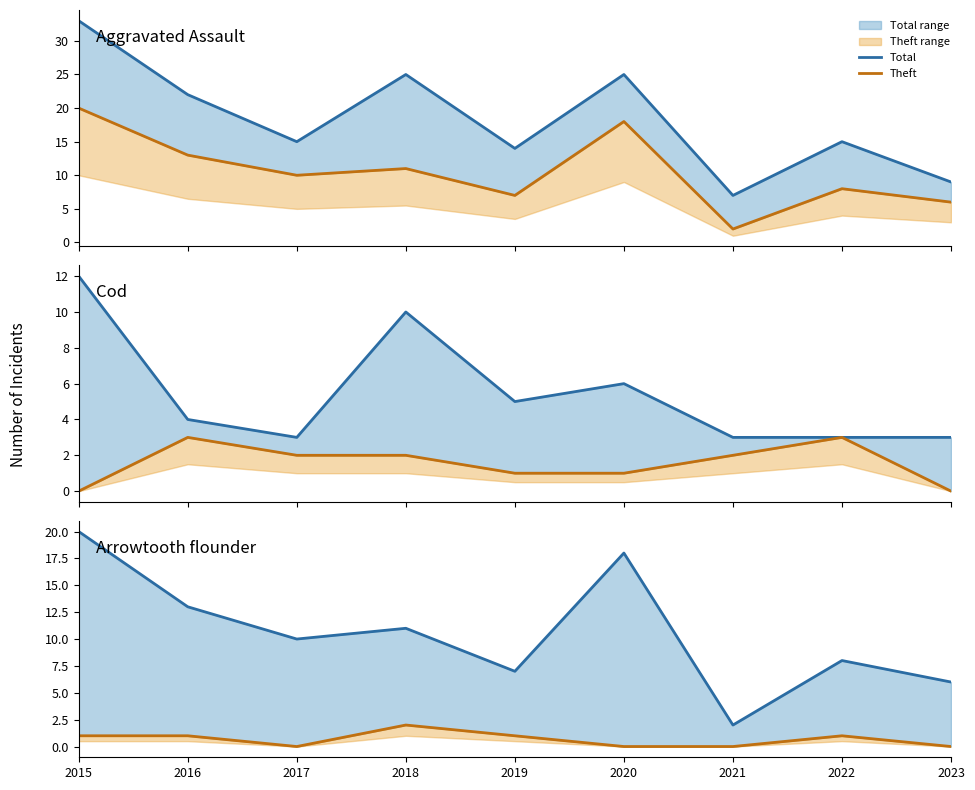

Is it true that Aggravated Assault equals 1 at 2020?

False